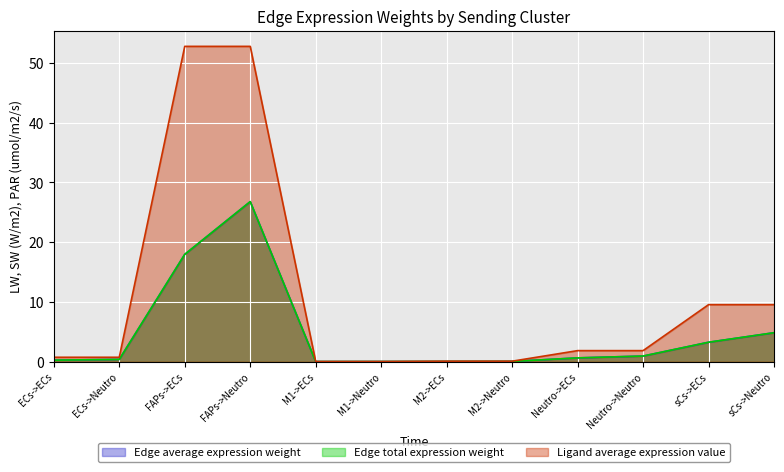

What are all the series names shown in the legend?

Edge average expression weight, Edge total expression weight, Ligand average expression value